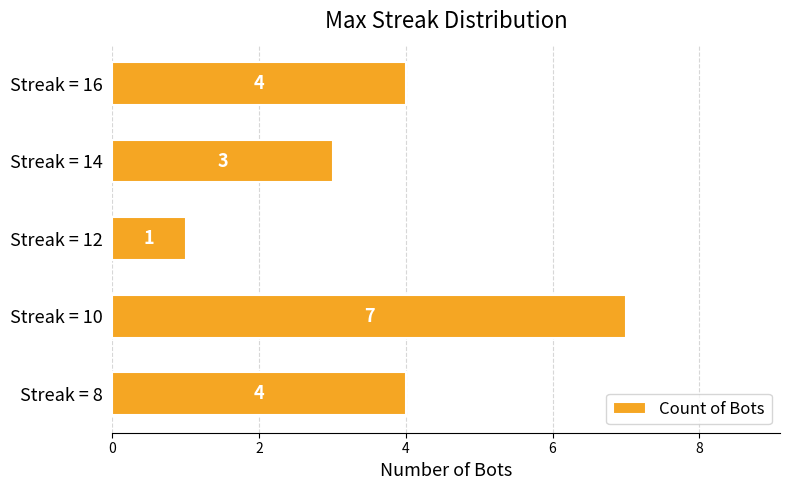

Which category has the lowest value across all series?

Streak = 12